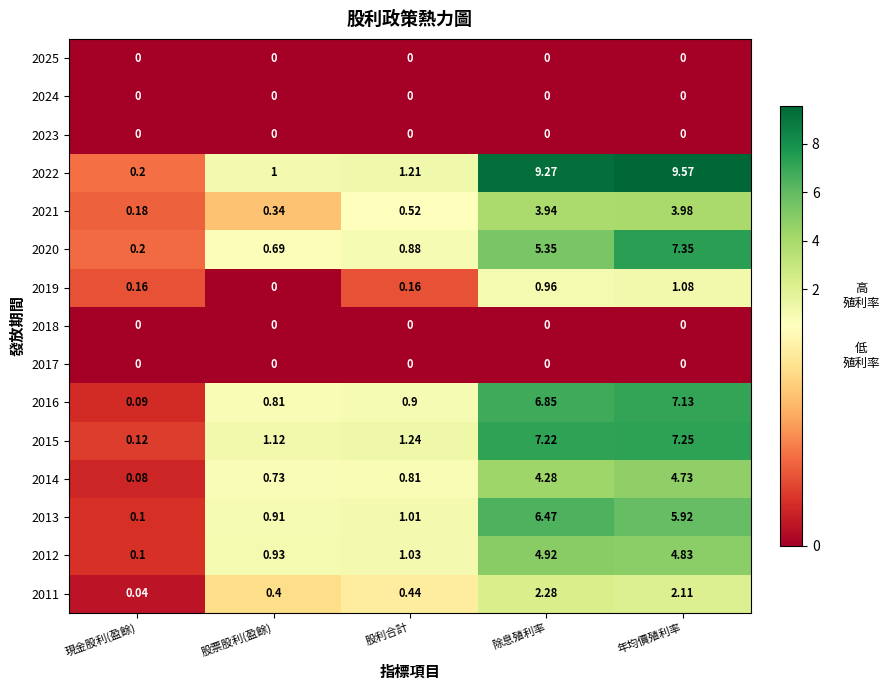

At which label does 2015 first exceed 1?

股票股利(盈餘)